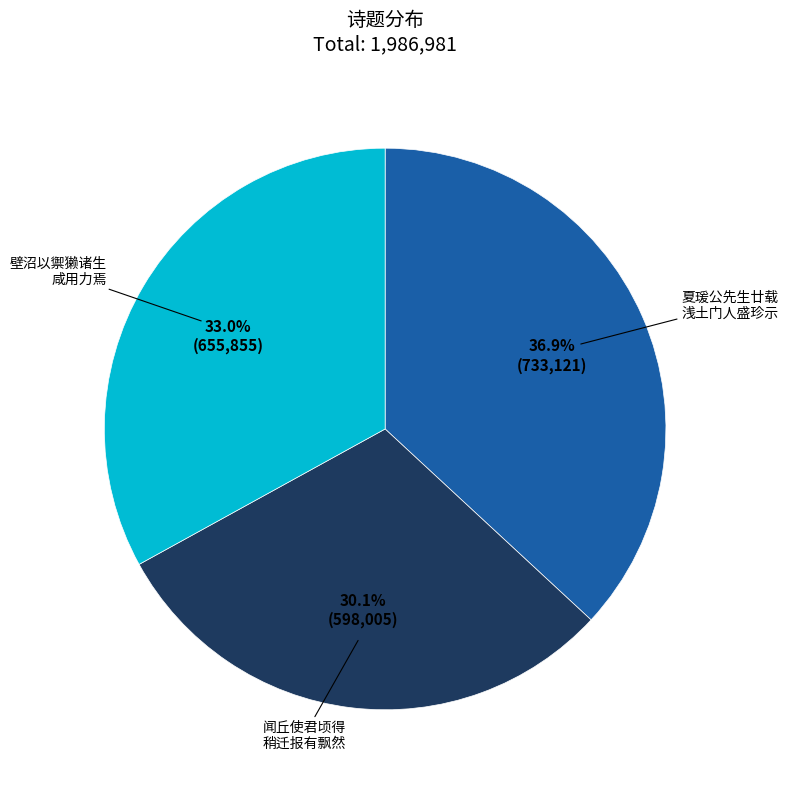

Does any single category account for the majority?

No